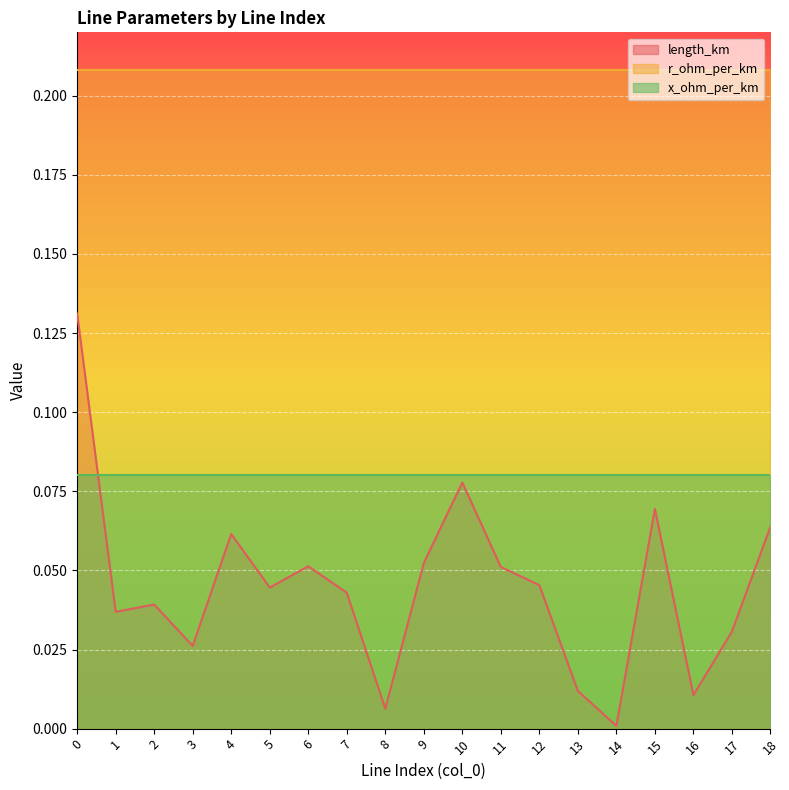

At how many categories does at least one series exceed 0?

19